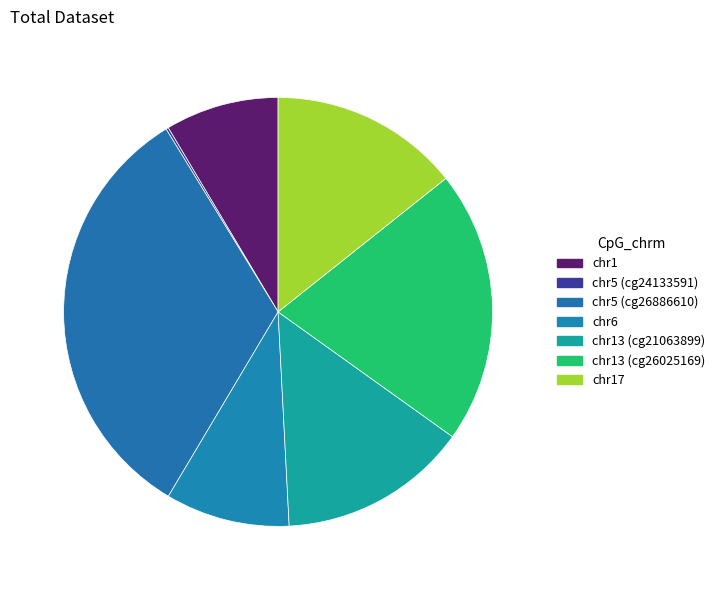

What percentage is the chr6 slice, to the nearest percent?

9%